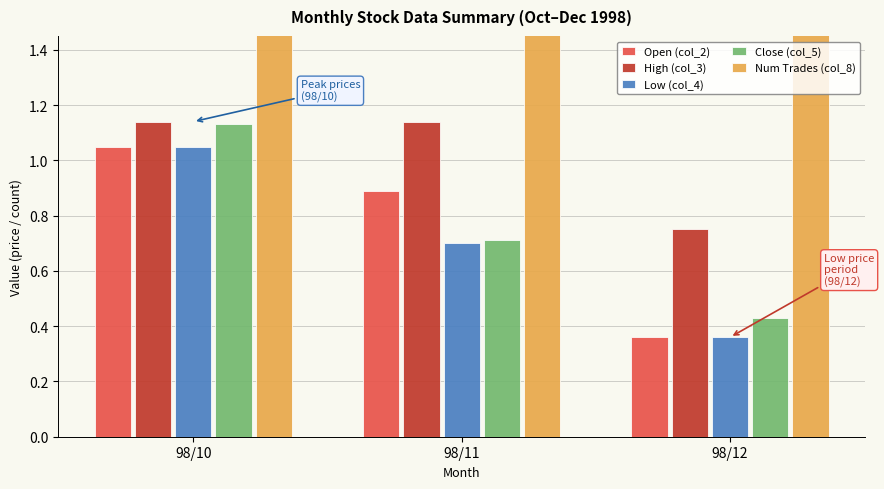

True or false: Num Trades (col_8) has a value of 9.5 at 98/12.

False